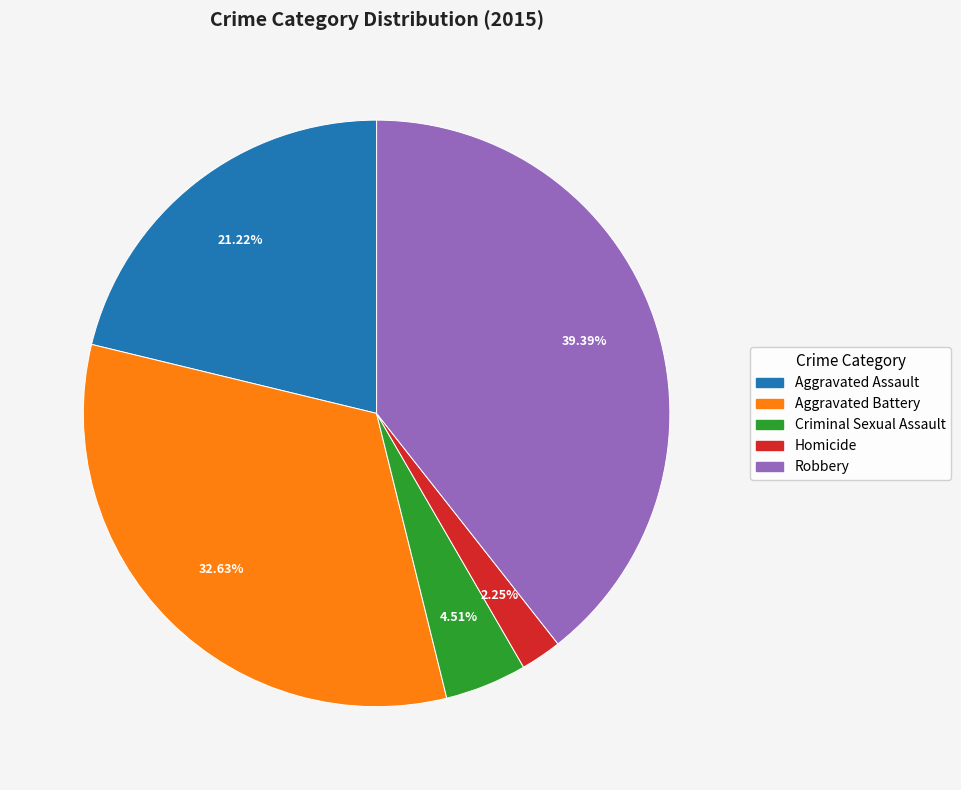

Which category has the biggest portion of the pie?

Robbery